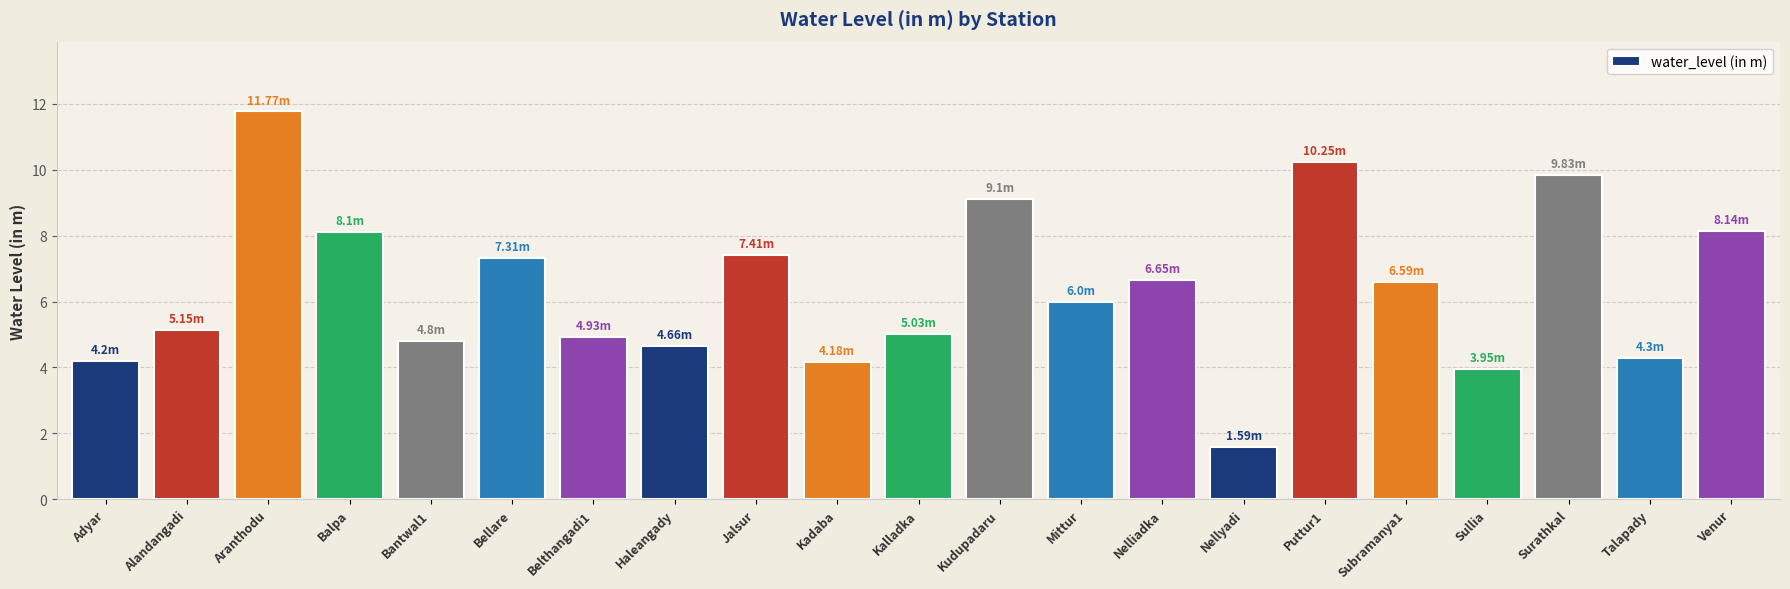

What is the sum of the values at Kalladka and Sullia?

9.0